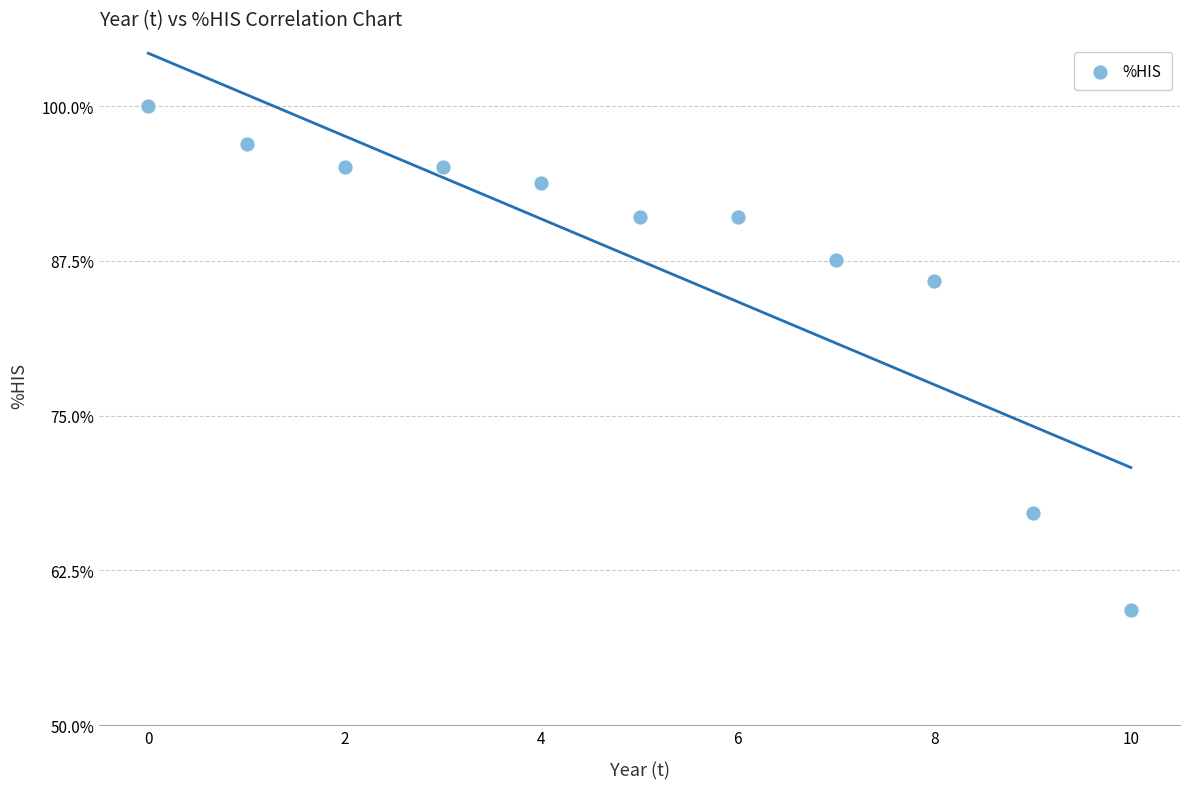

What is the average Y value?

87.6